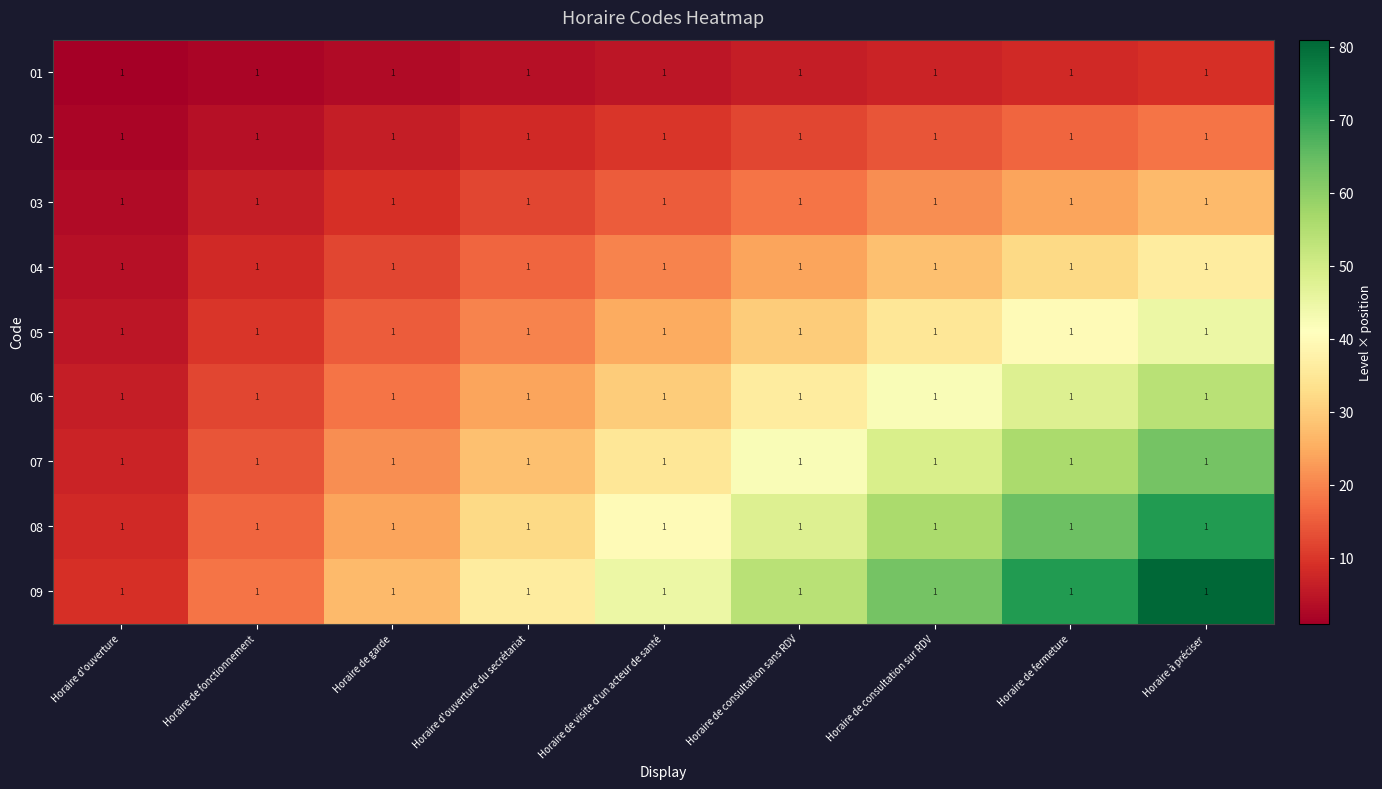

Rank the categories by 04 value from highest to lowest.

Horaire à préciser, Horaire de fermeture, Horaire de consultation sur RDV, Horaire de consultation sans RDV, Horaire de visite d'un acteur de santé, Horaire d'ouverture du secrétariat, Horaire de garde, Horaire de fonctionnement, Horaire d'ouverture